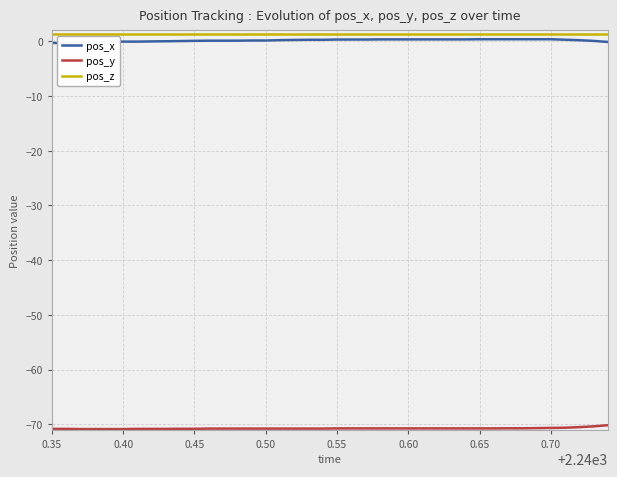

Does the chart have visible grid lines?

Yes